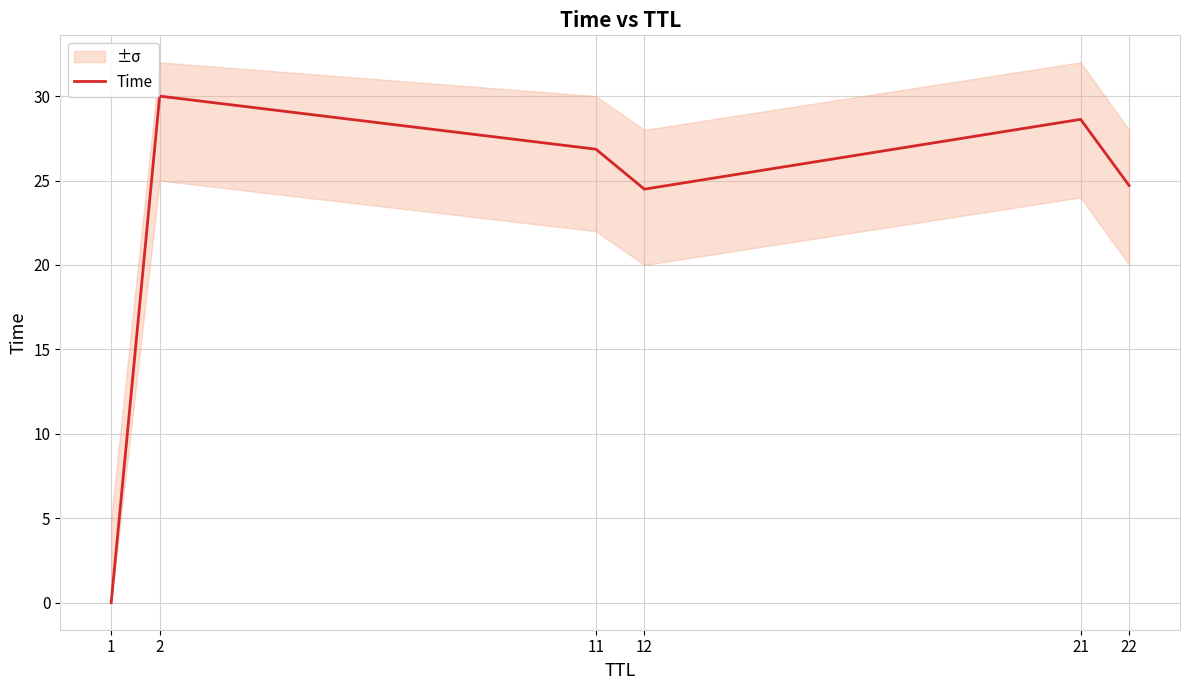

True or false: the data has more than 0 interior local peaks.

True